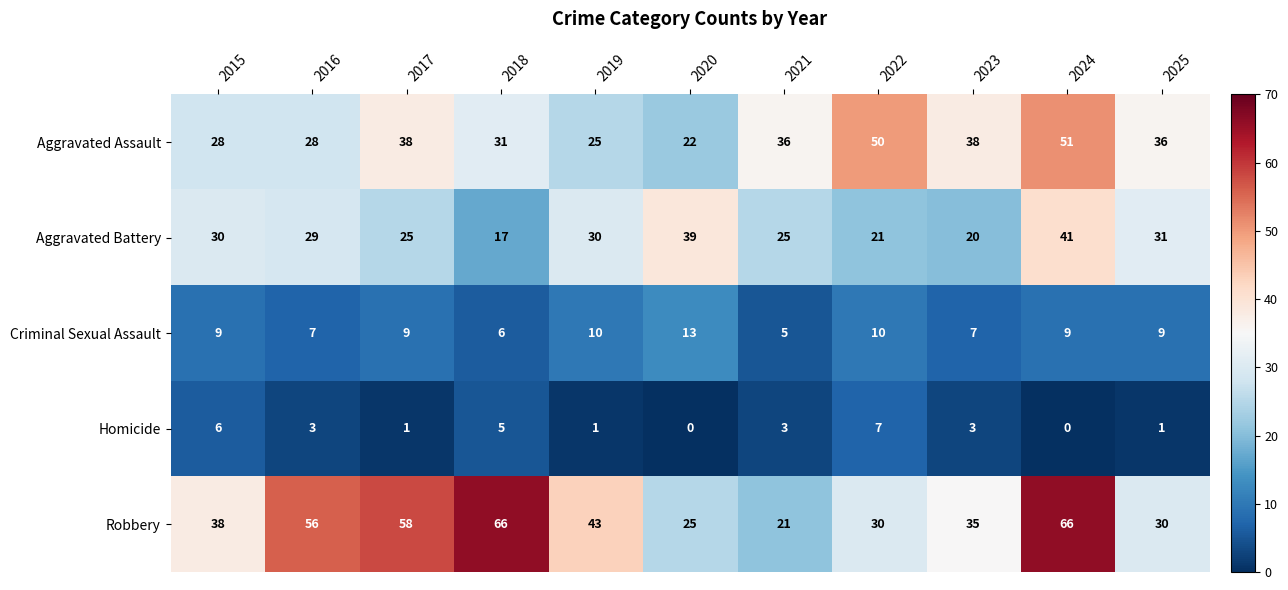

What is the lowest value of the Aggravated Assault series?

22